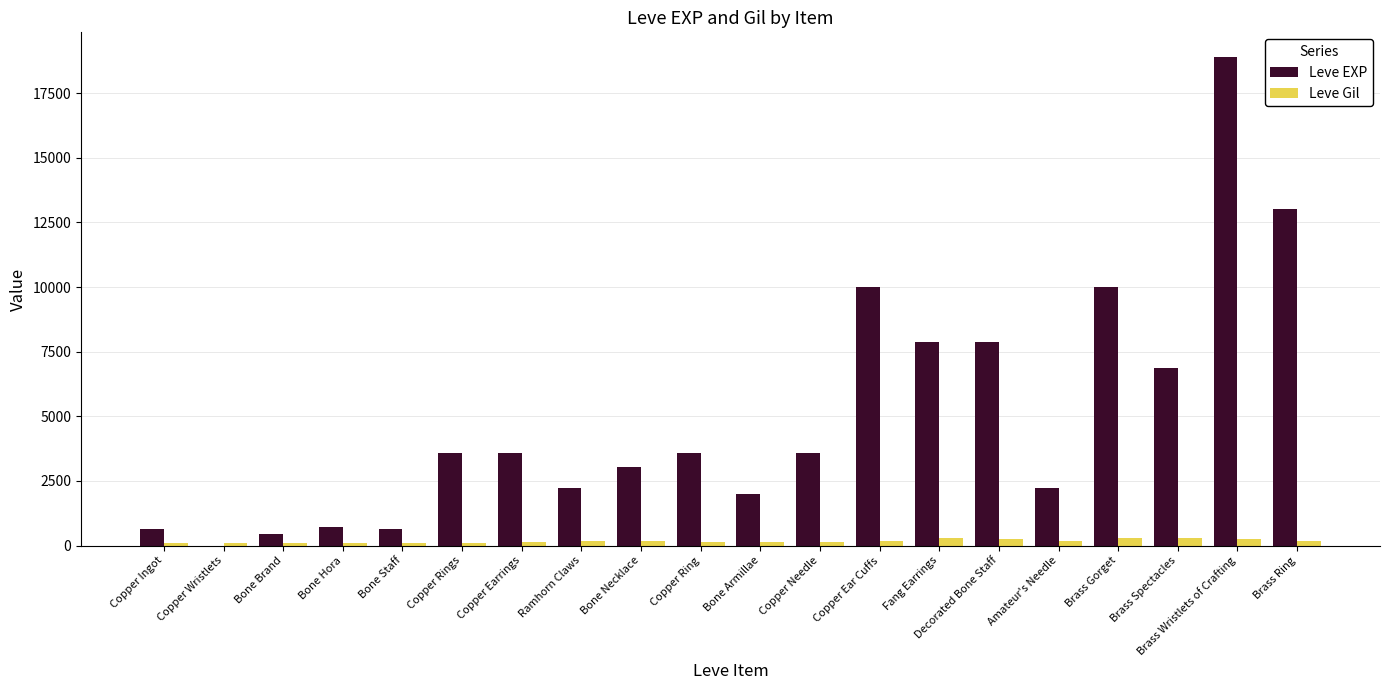

Which series has the largest range (max minus min)?

Leve EXP